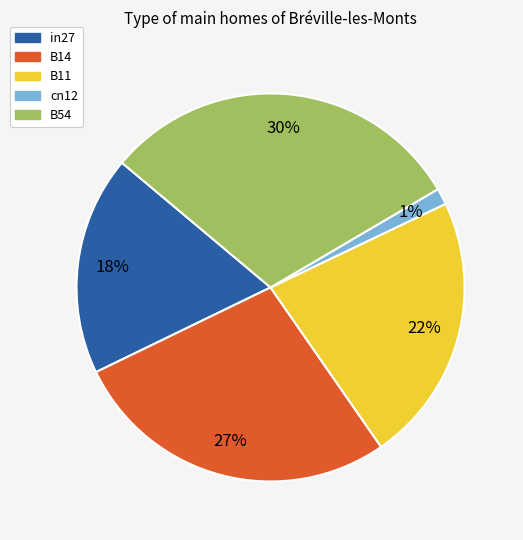

Rank the categories by value from lowest to highest.

cn12, in27, B11, B14, B54